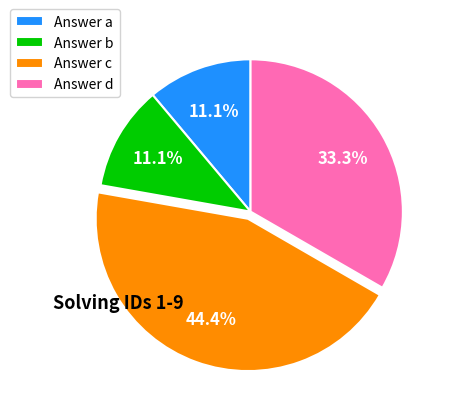

To the nearest percent, what is the average slice percentage?

25%